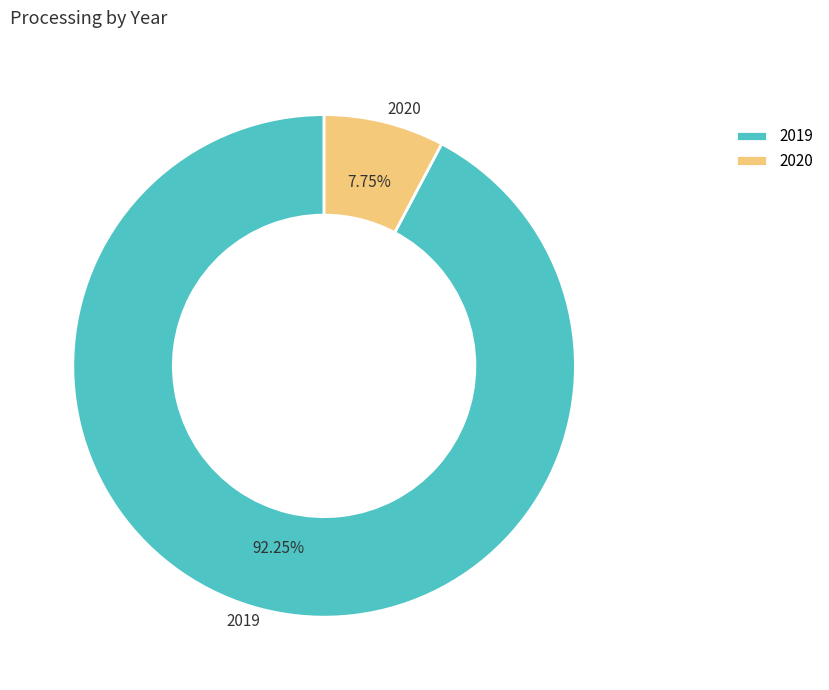

Is 2020 the majority of the pie?

No